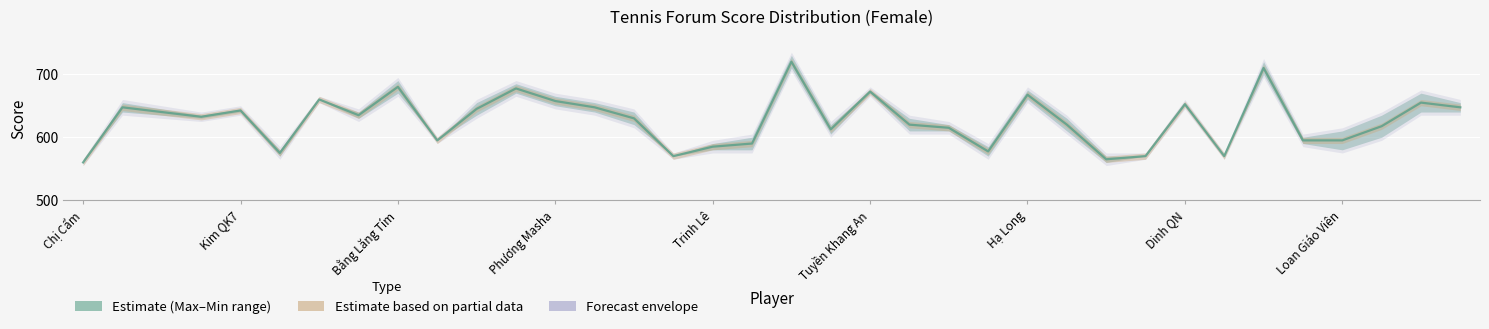

List the labels in order of value, smallest first.

Chị Cẩm, 26, 15, 27, 29, Tuyền Khang An, 23, 16, 17, 9, 31, 32, 19, 22, 33, 21, 25, 14, Phương Masha, Dinh QN, Bằng Lăng Tím, Trinh Lê, 10, Kim QK7, 13, 35, 28, 34, 12, Hạ Long, 24, 20, 11, Loan Giáo Viên, 30, 18